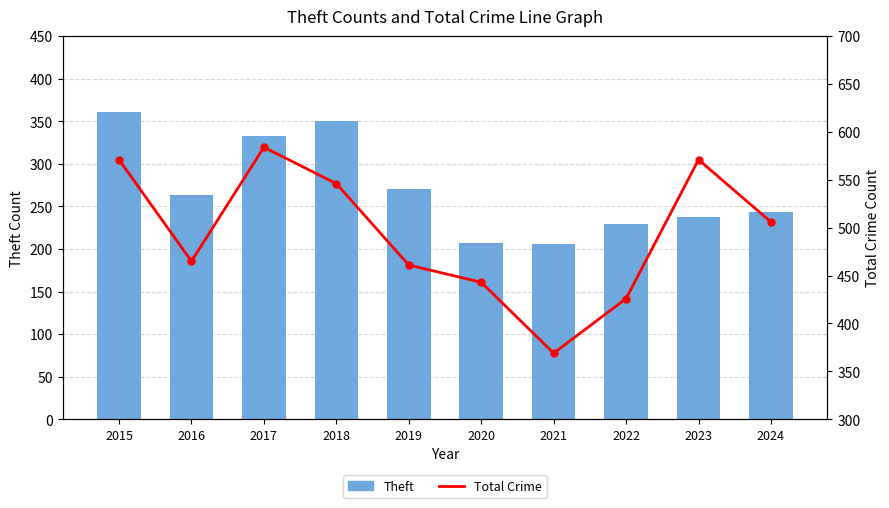

Is the value of Theft at 2021 greater than the value of Total Crime at 2016?

No